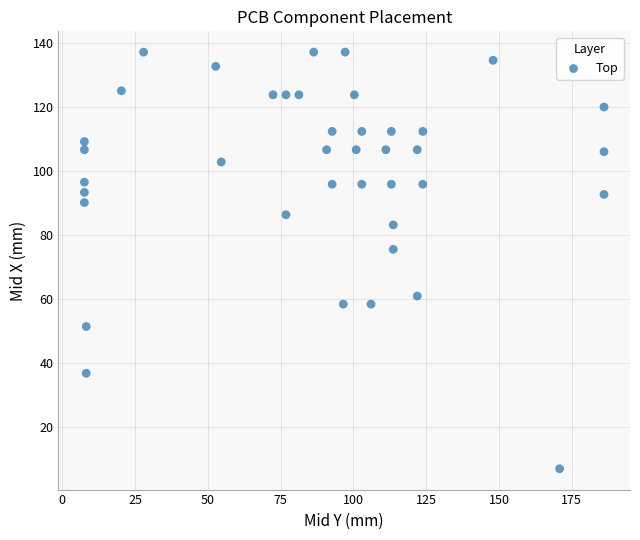

What is the range of X values (max minus min)?

178.4